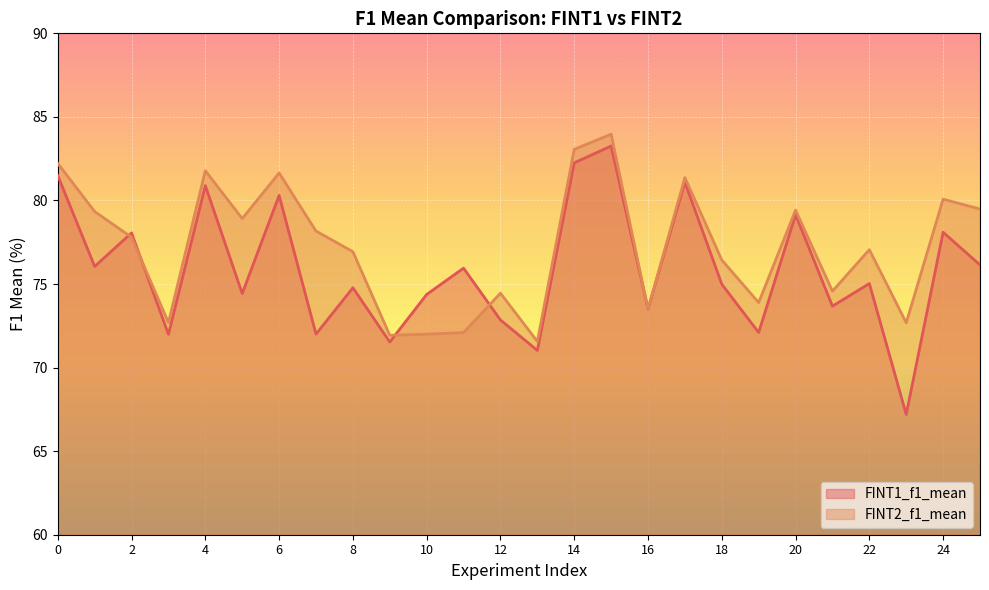

What is the total value across all series at 22?

152.1